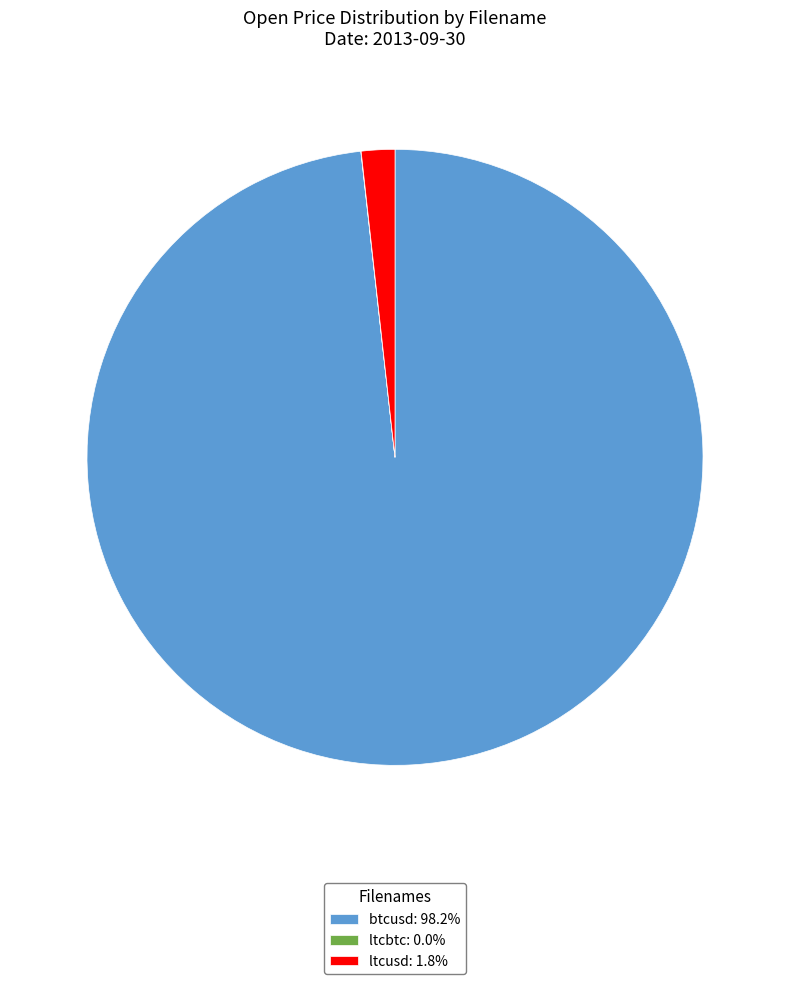

Is there any slice that represents more than half of the pie?

Yes